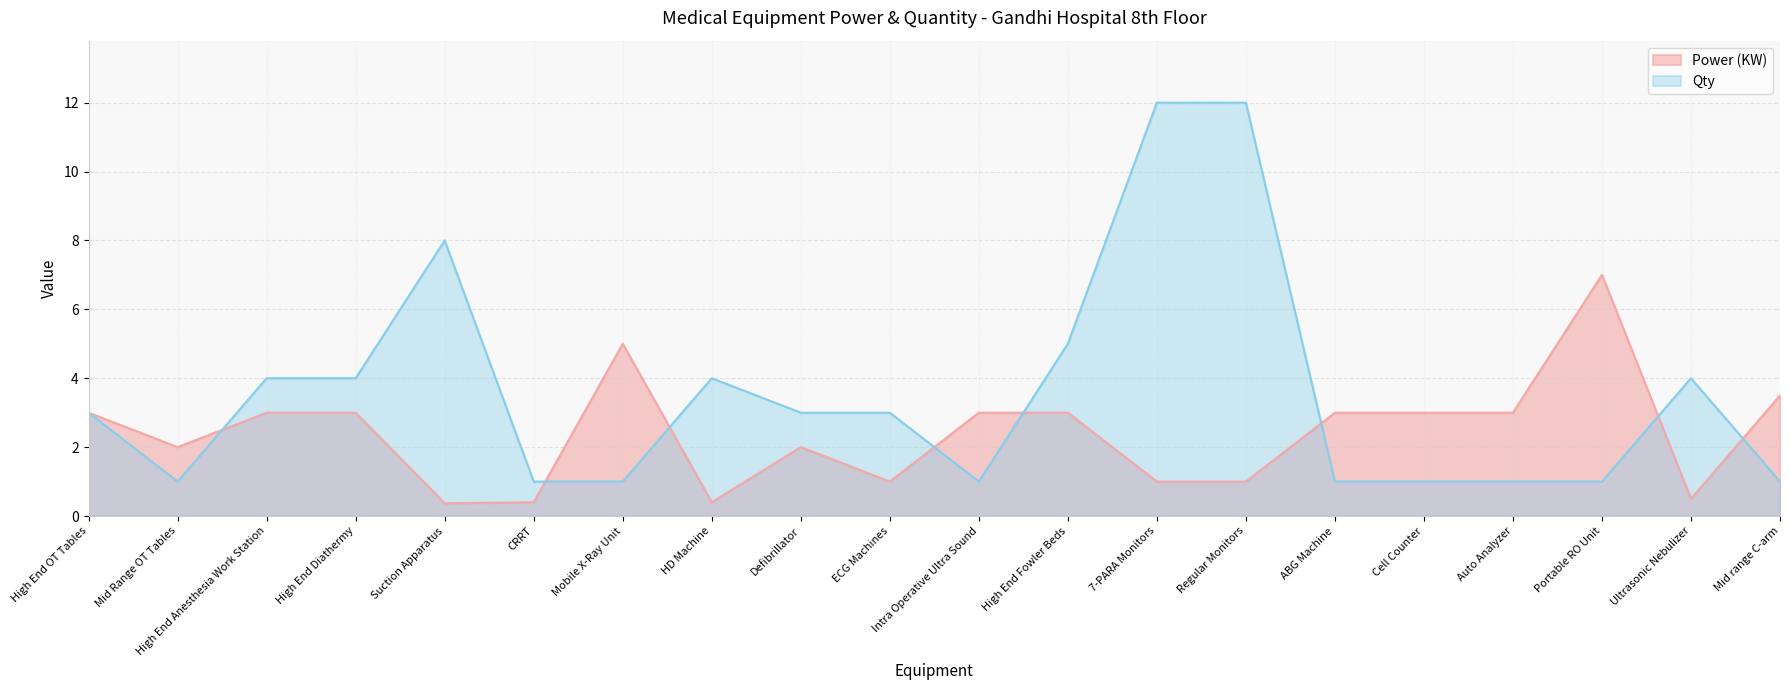

What is the average value of the Qty series?

3.5